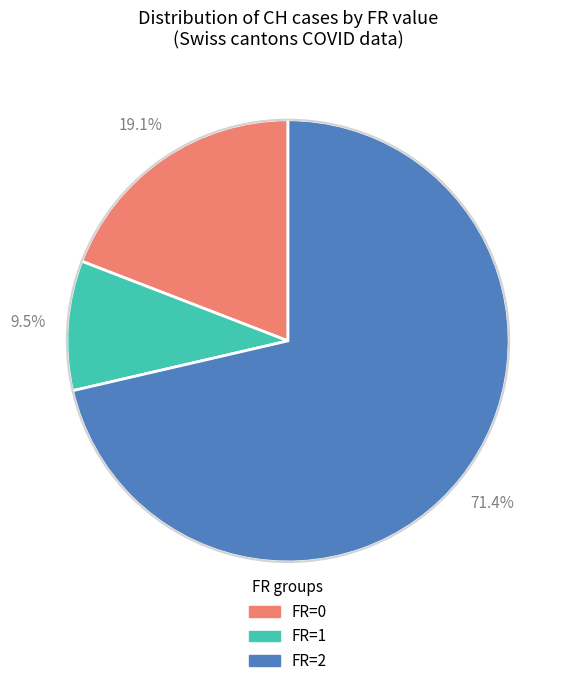

Which slice is the largest?

FR=2